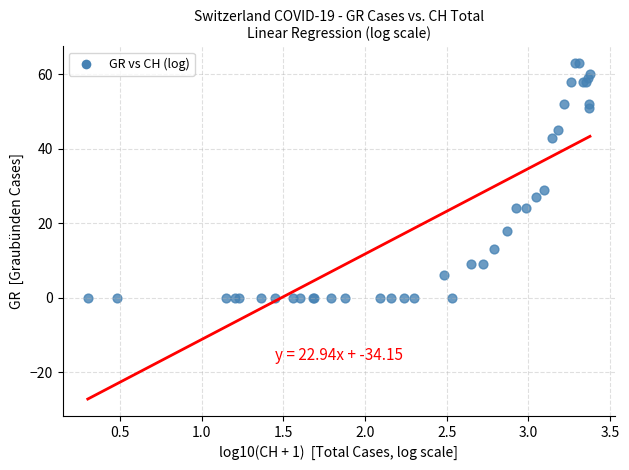

What Y value in the scatter plot is closest to 31?

29